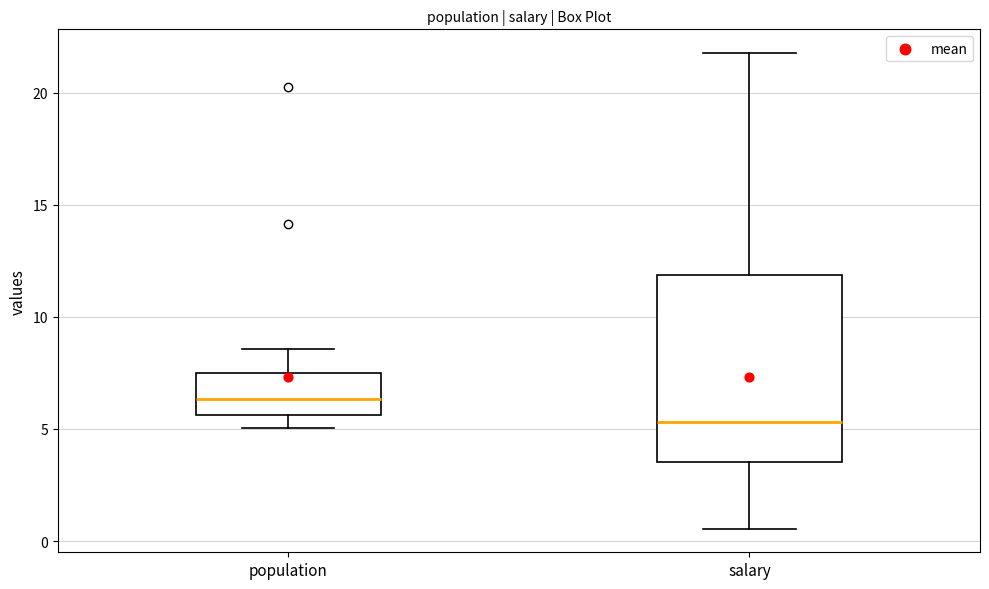

Reading left to right, transcribe this box plot: for each box, give where its median line is, the range the box spans, and where its two whiskers end, as read against the y-axis. The values are not printed on the chart, so give them approximately, as read against the axis.

population: median 6.5, box 5.5 to 7.5, whiskers 5.0 to 8.5
salary: median 5.5, box 3.5 to 12.0, whiskers 0.5 to 22.0